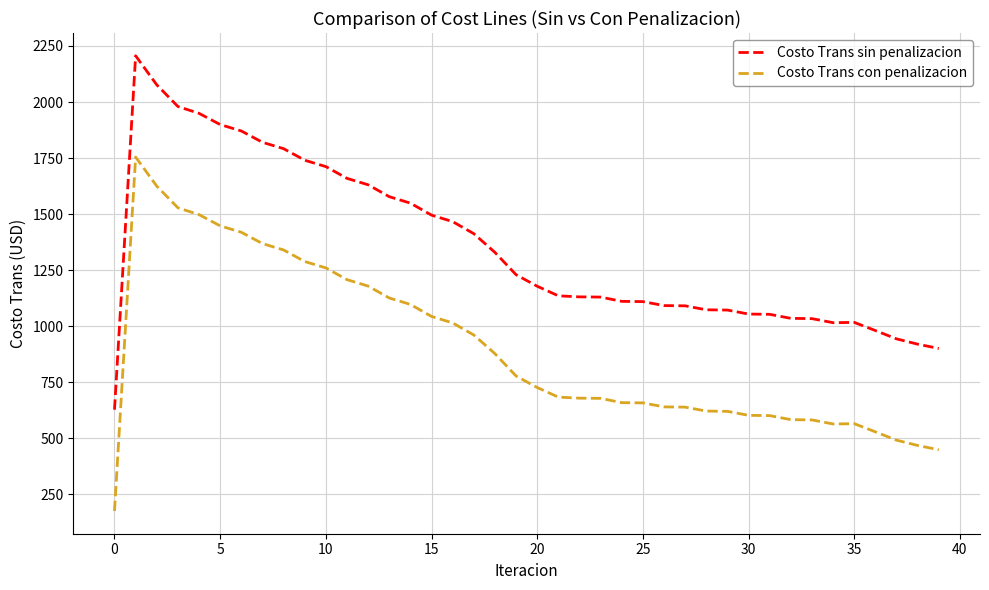

True or false: Costo Trans sin penalizacion and Costo Trans con penalizacion intersect in this chart.

False